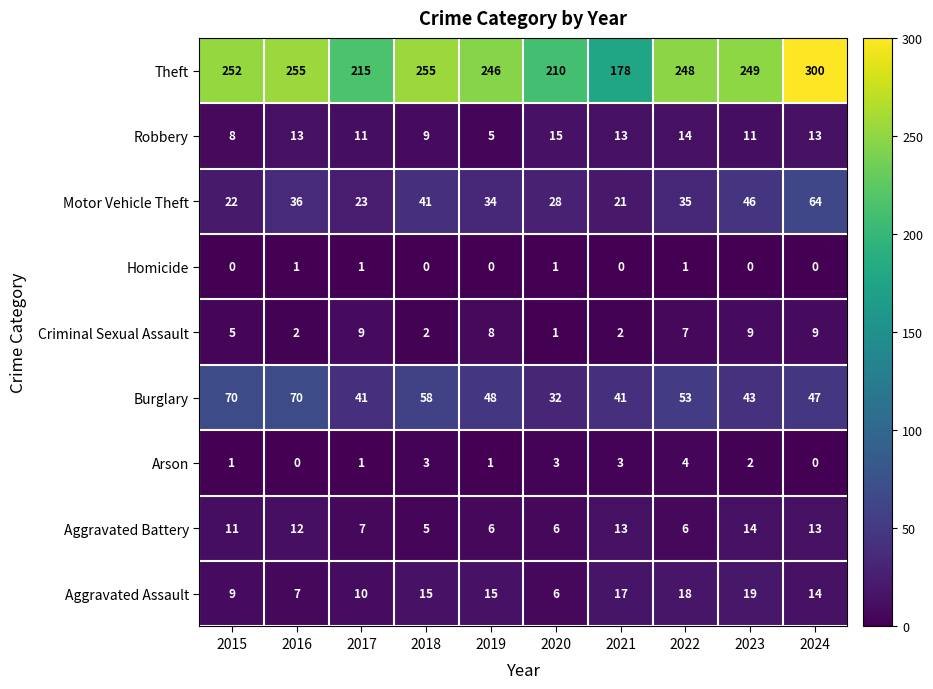

How many distinct data groups are displayed?

9